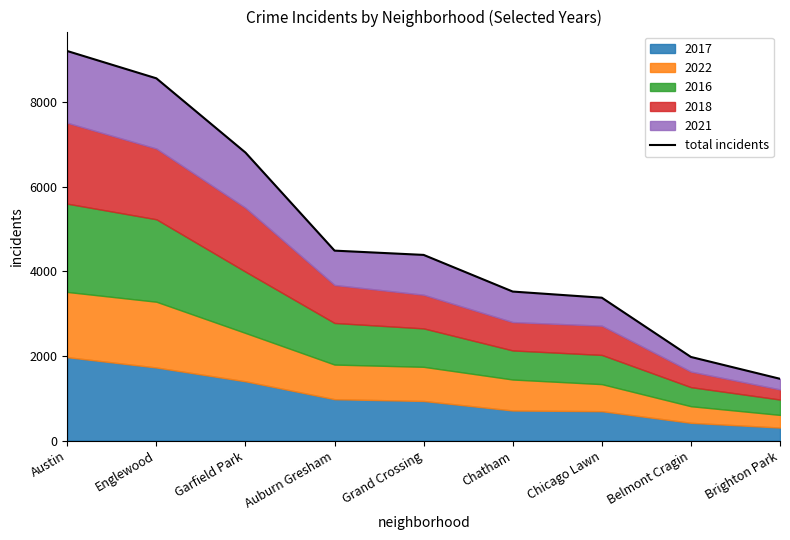

Between Brighton Park and Garfield Park, which is larger?

Garfield Park